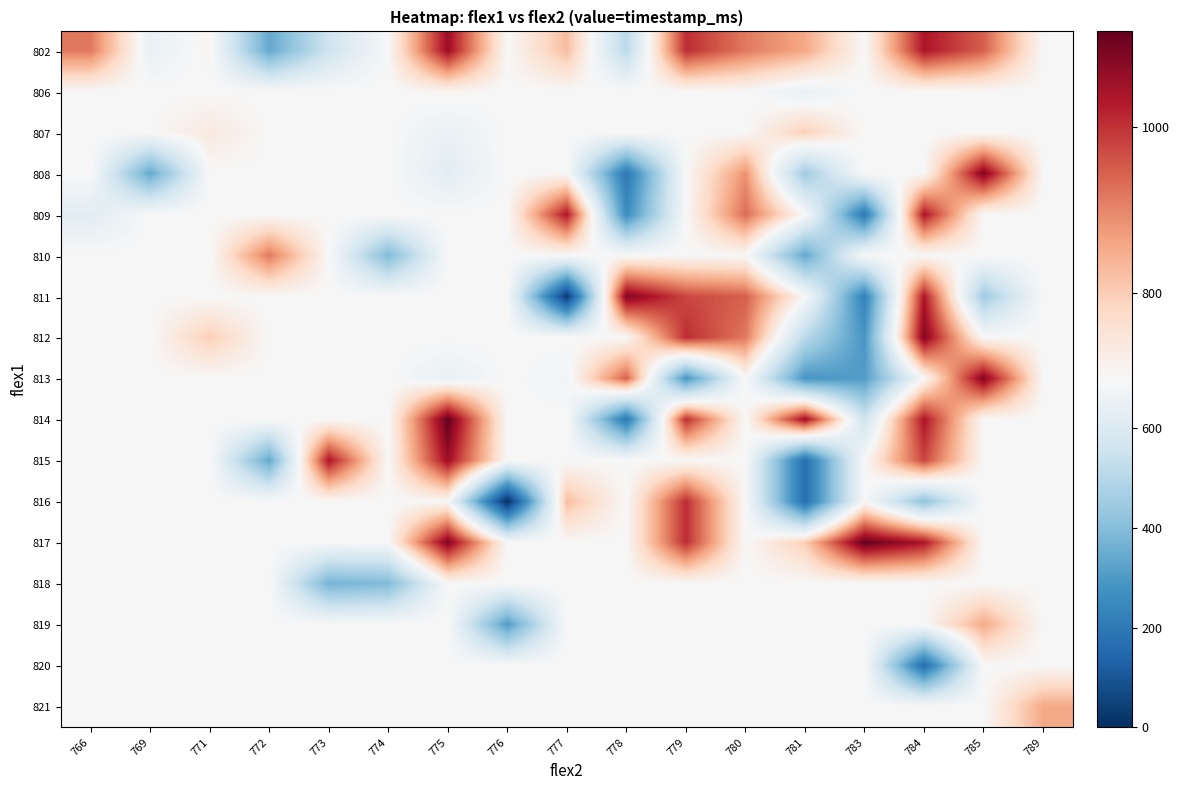

What is the spread (max minus min) of values at 773?

669.0